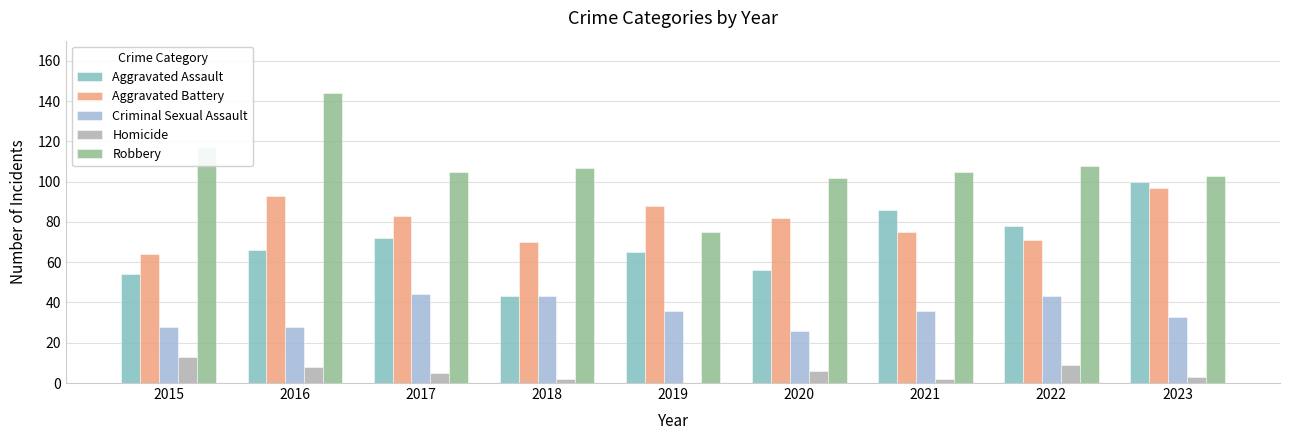

Which label corresponds to the largest value in the chart?

2016